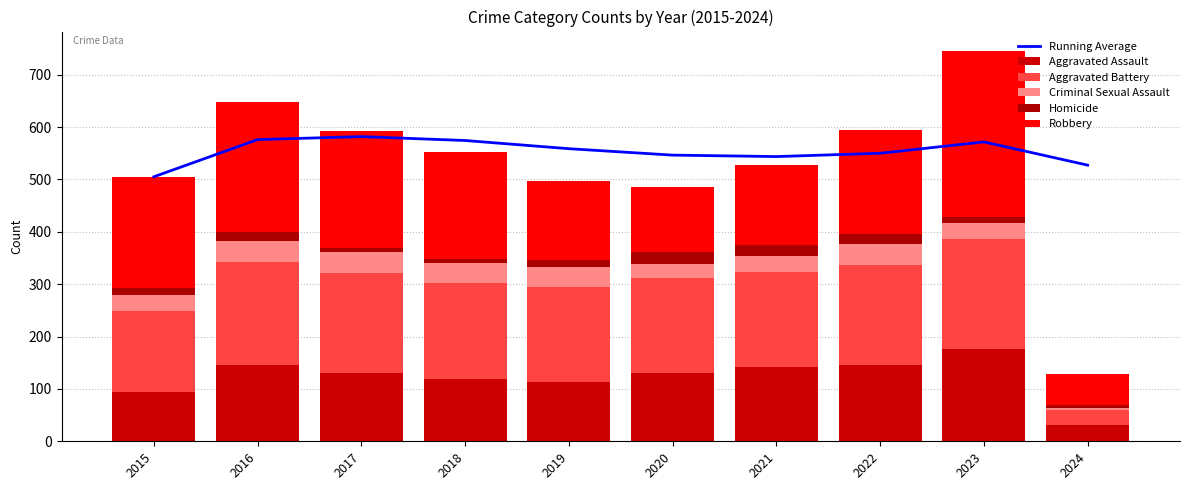

The Running Average series shows 543.6 at 2021. True or false?

True